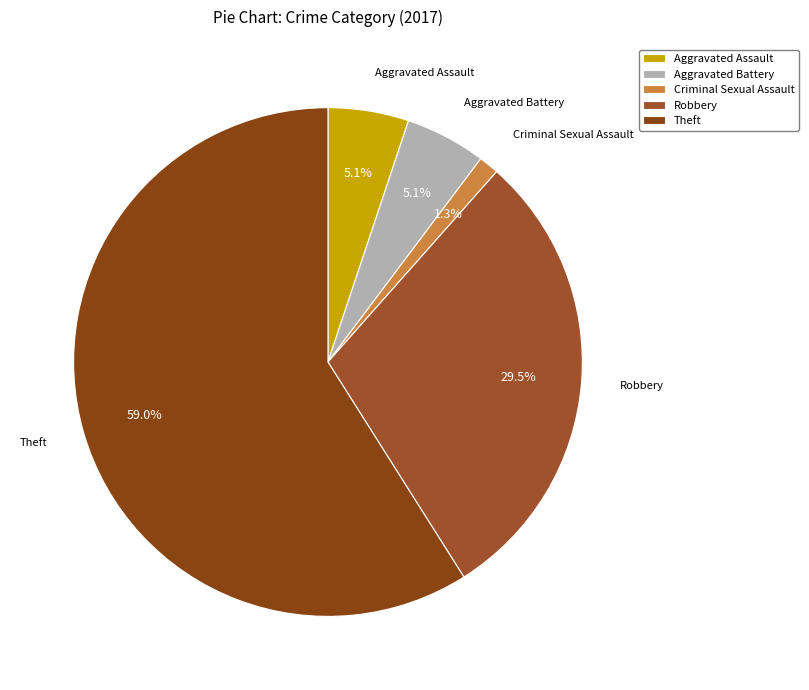

Count the number of slices in the pie.

5